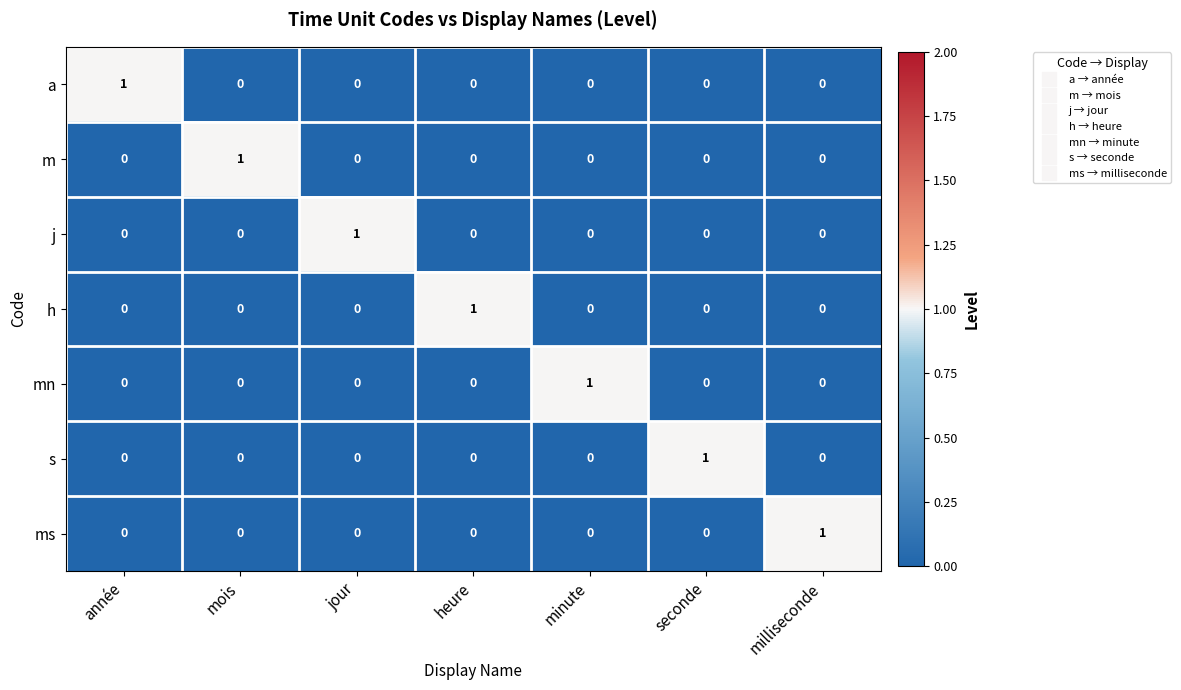

At which label does mn reach its peak?

minute